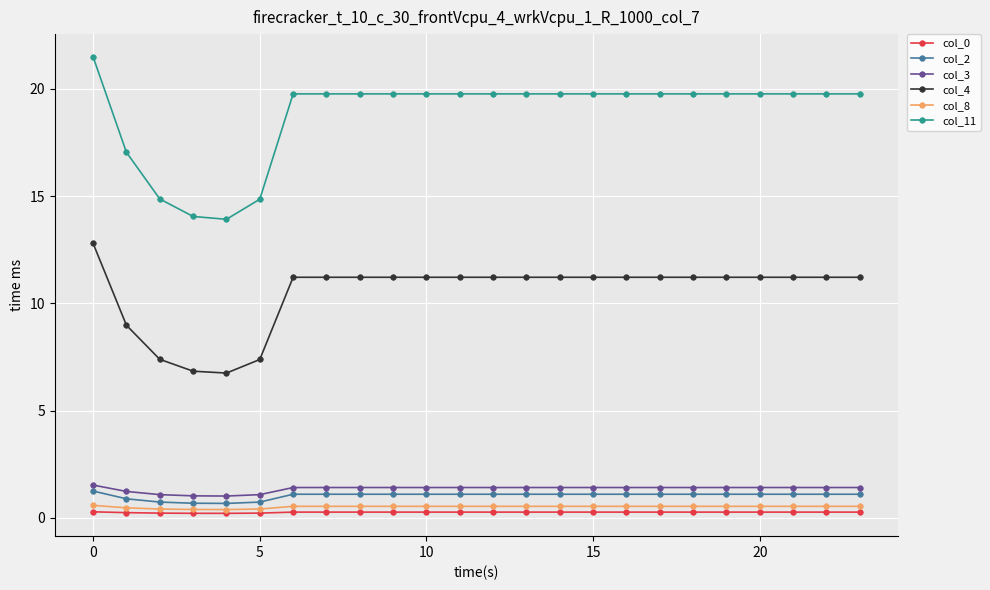

True or false: col_4 and col_0 cross at least once.

False